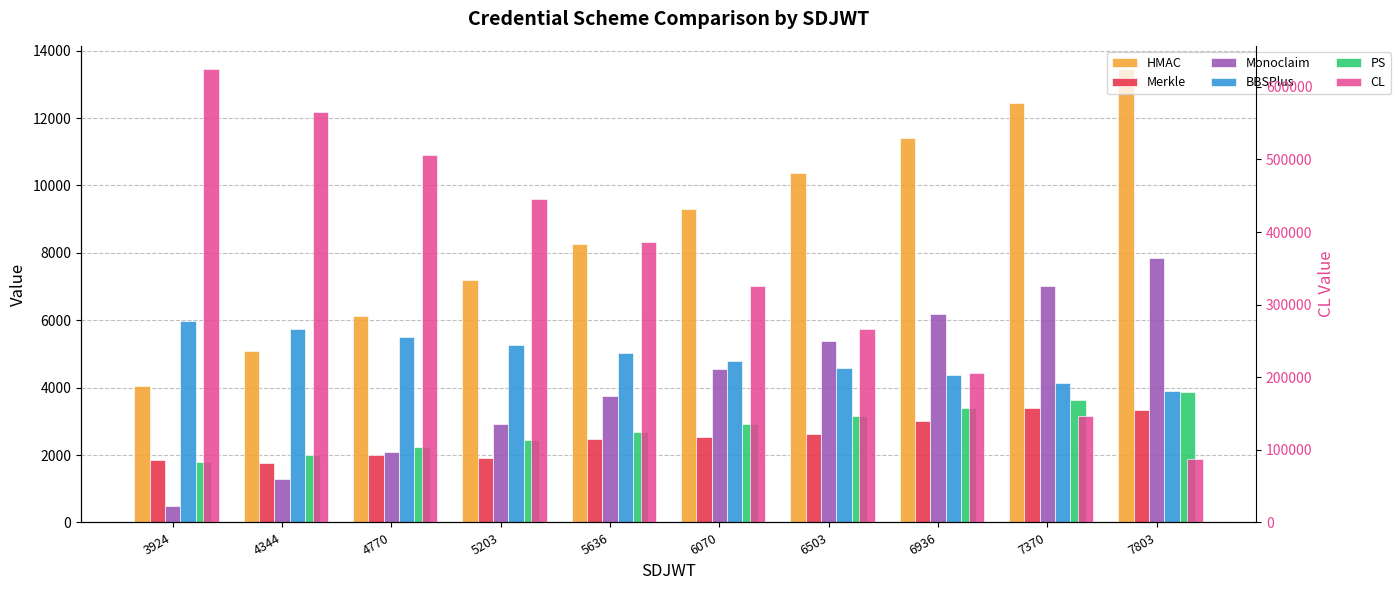

Count the number of data series in this chart.

6